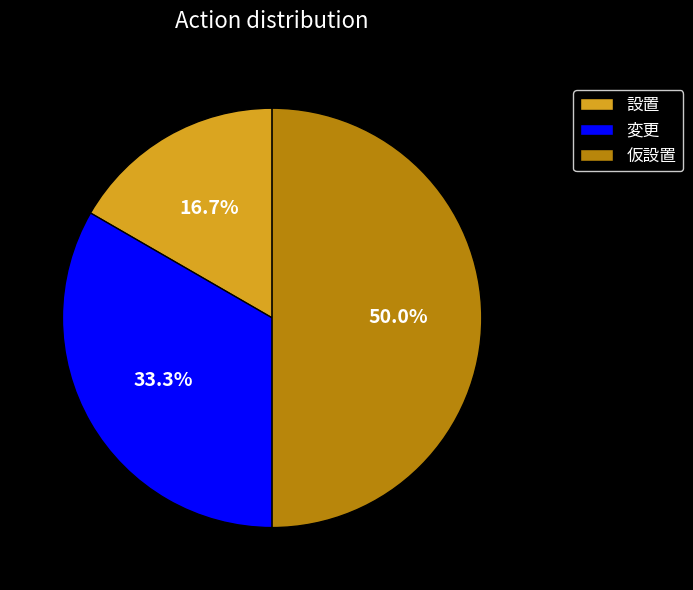

To the nearest percent, what is the combined percentage of 設置 and 仮設置?

67%